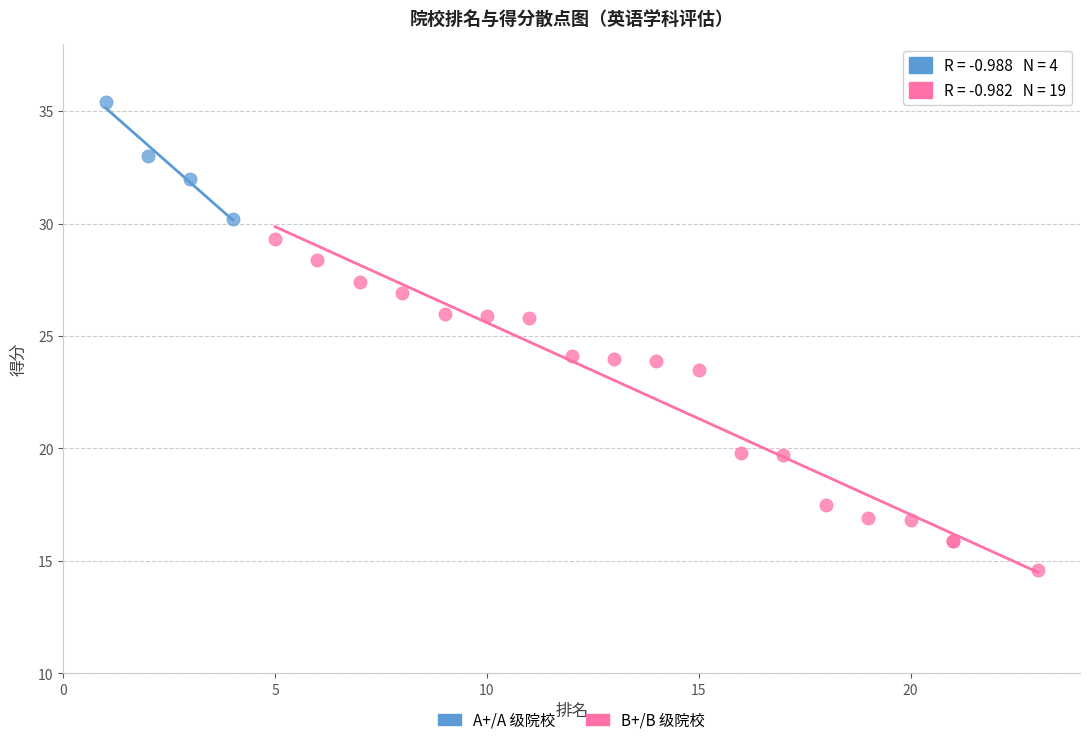

Which series contains the highest Y value?

A+/A 级院校